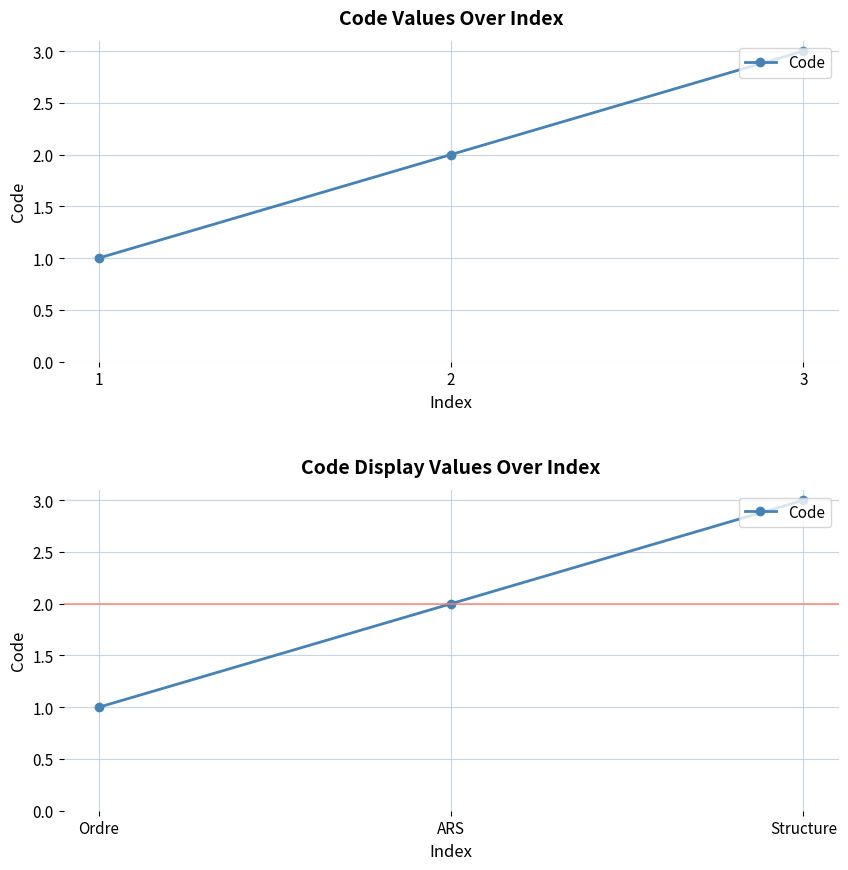

Count the number of categories in the chart.

3